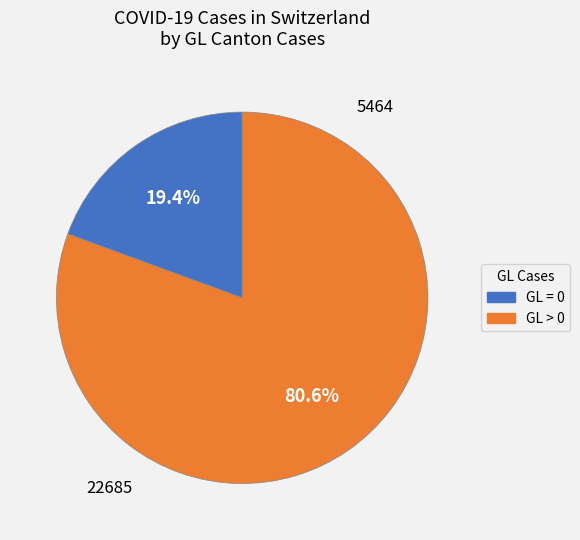

Rank the categories by value from lowest to highest.

GL = 0, GL > 0